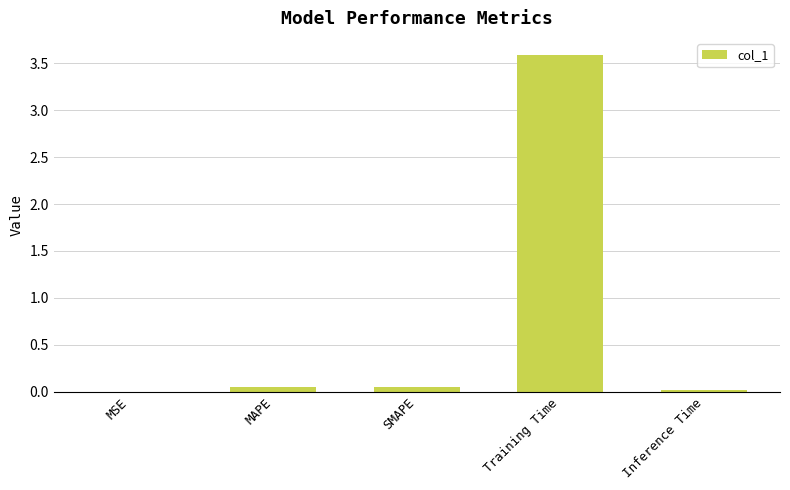

Is it true that the value at Training Time is 3.6?

True